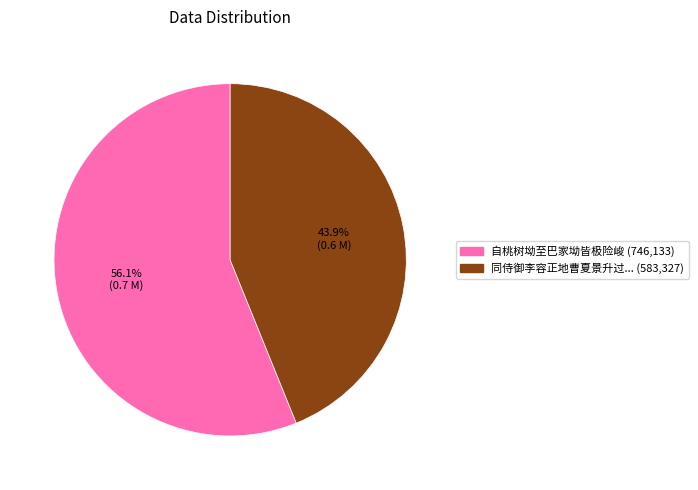

Does any single category account for the majority?

Yes